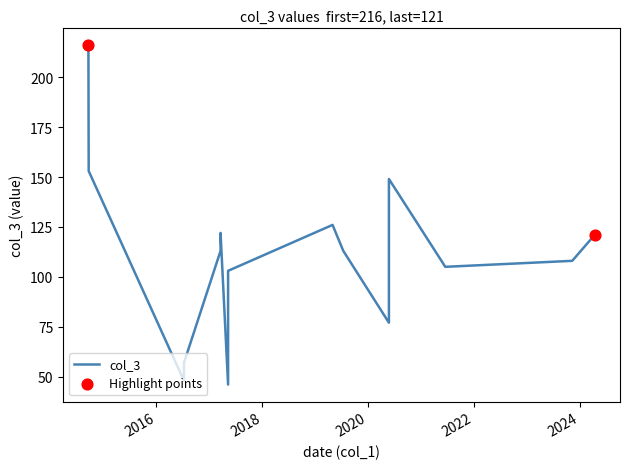

Approximately how many times larger is the value at 20200524 compared to 20170510?

0.7